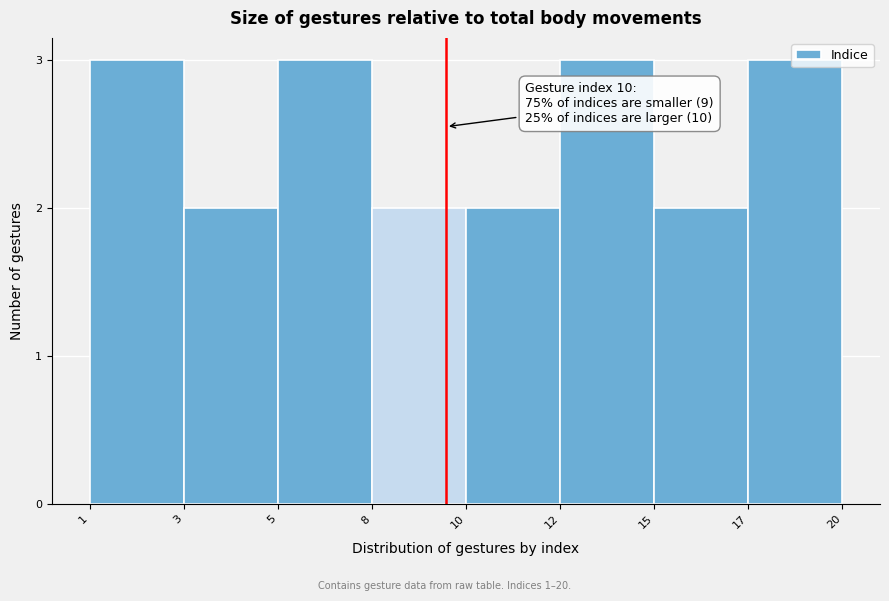

Which has a higher value, 12 or 8?

12